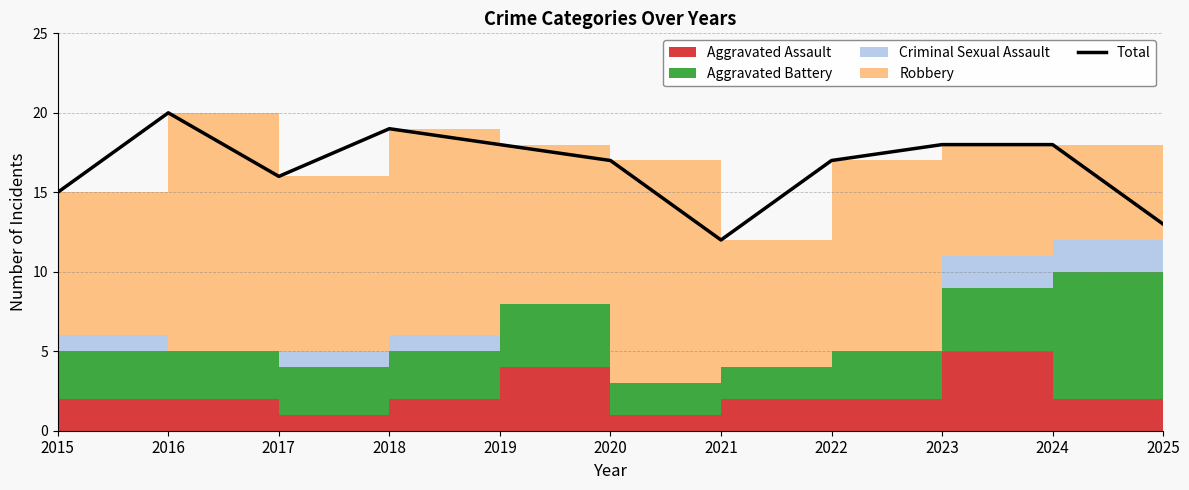

What is the maximum value shown in the chart?

20